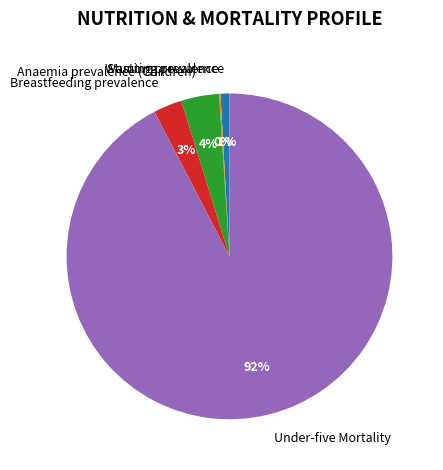

To the nearest percent, what is the difference between the largest and smallest slice percentages?

92%